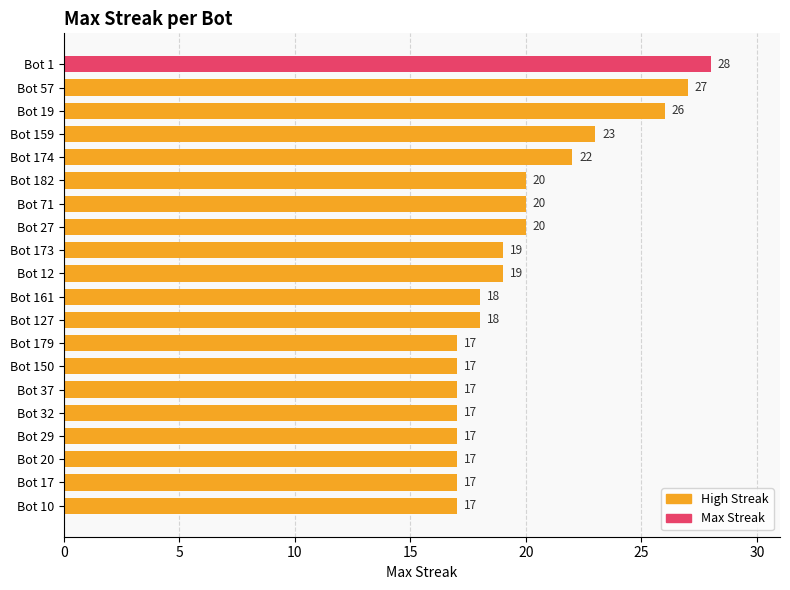

What is the sum of the values at Bot 57 and Bot 150?

44